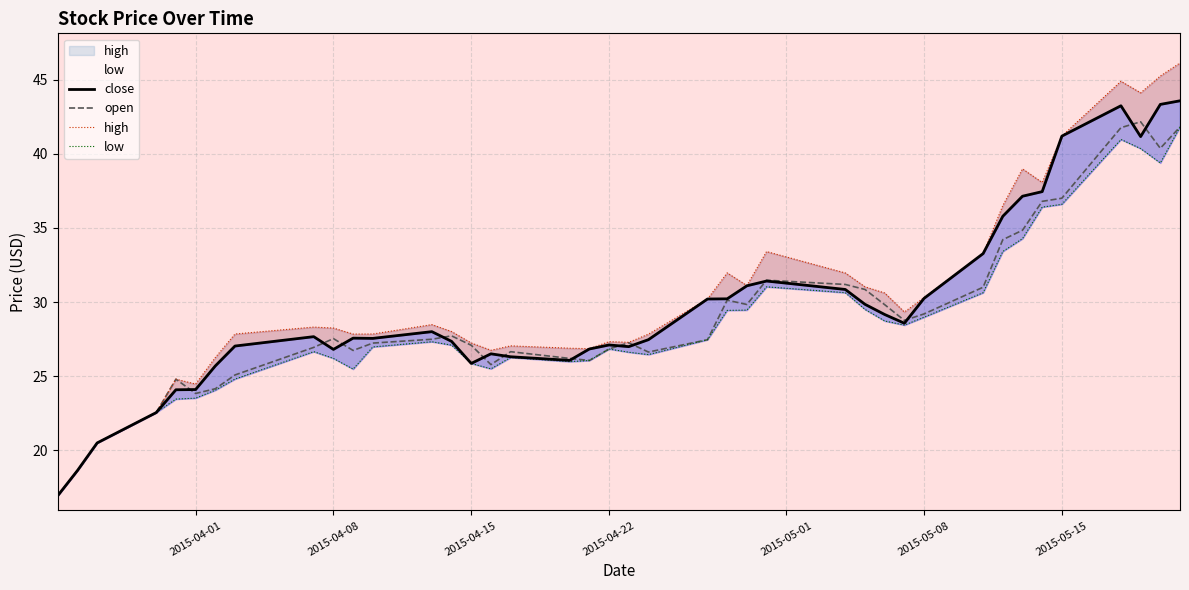

What is the lowest value of the open series?

16.9